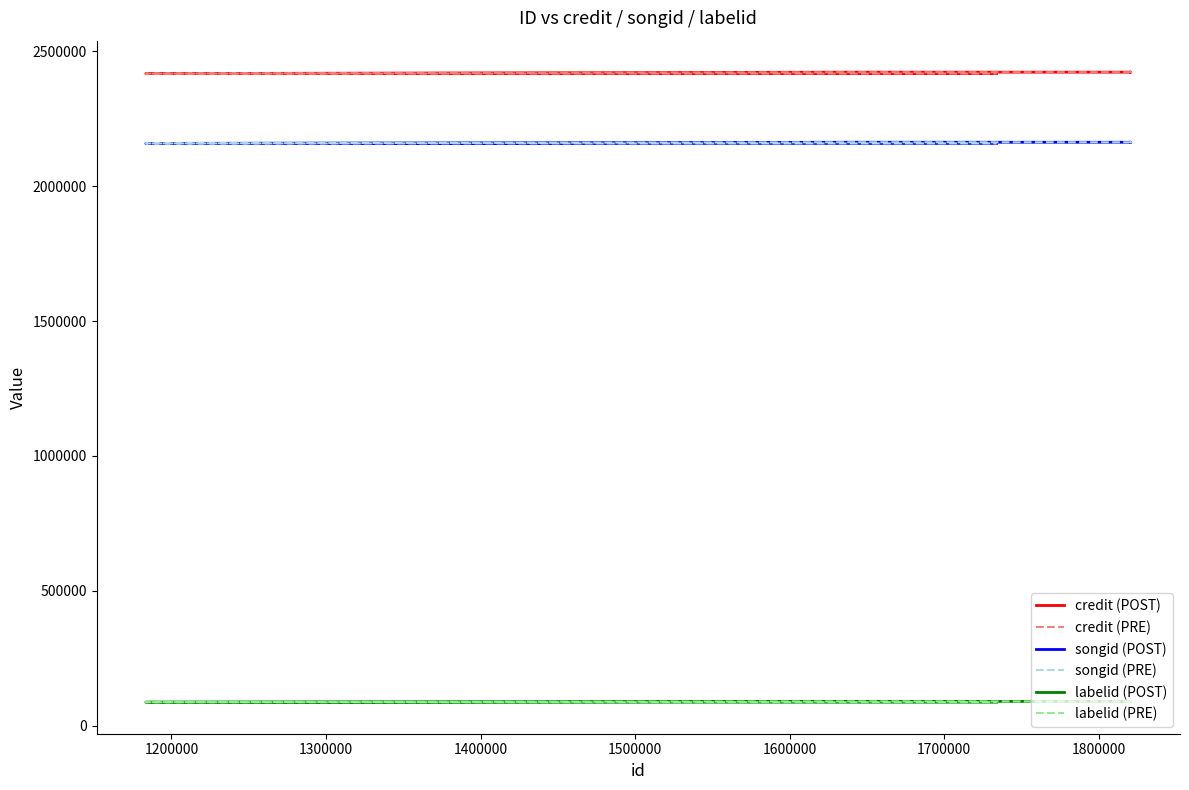

What is the average value of the credit (PRE) series?

2420031